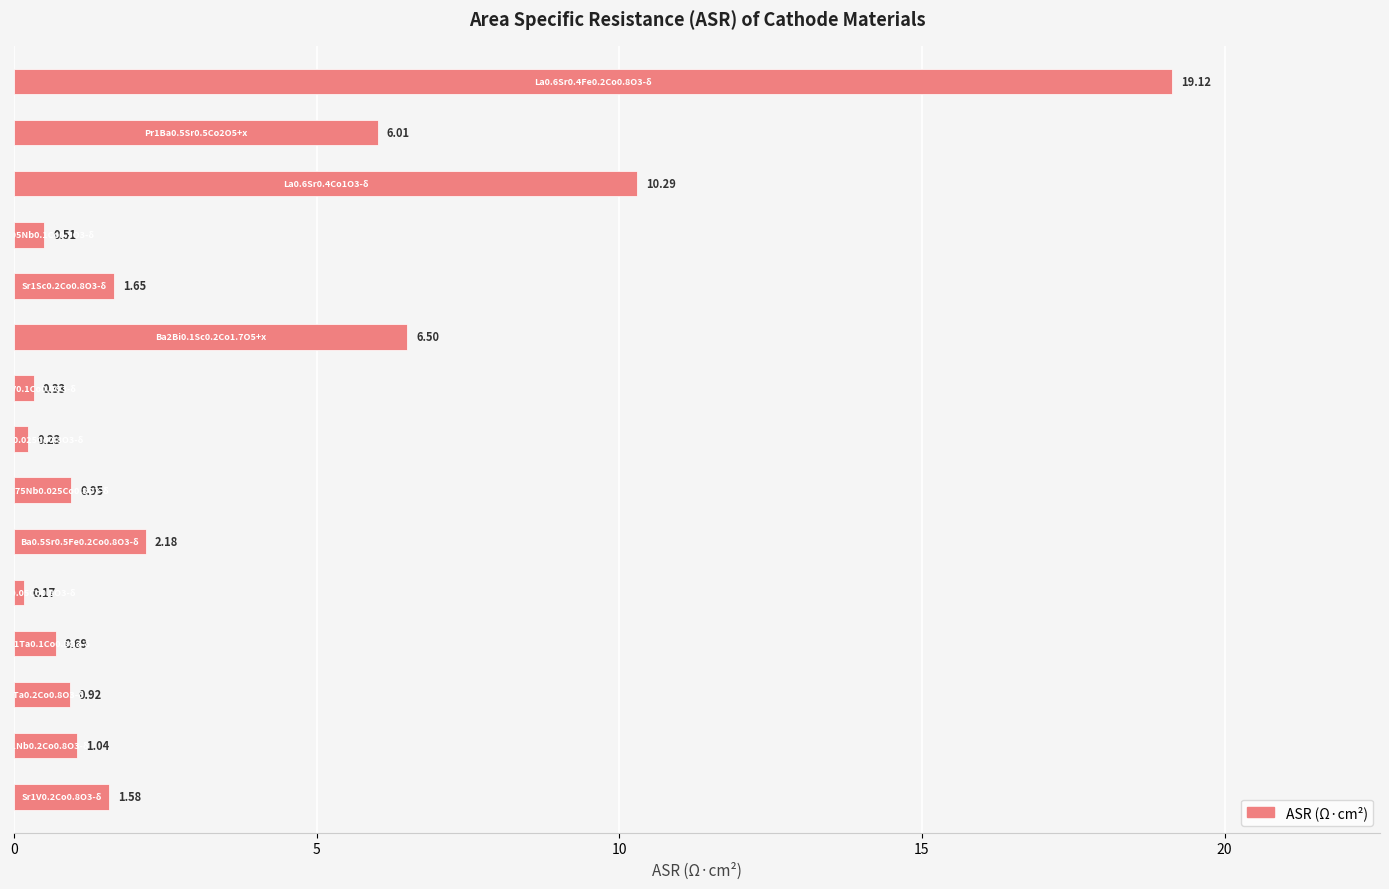

What is the average value?

3.5